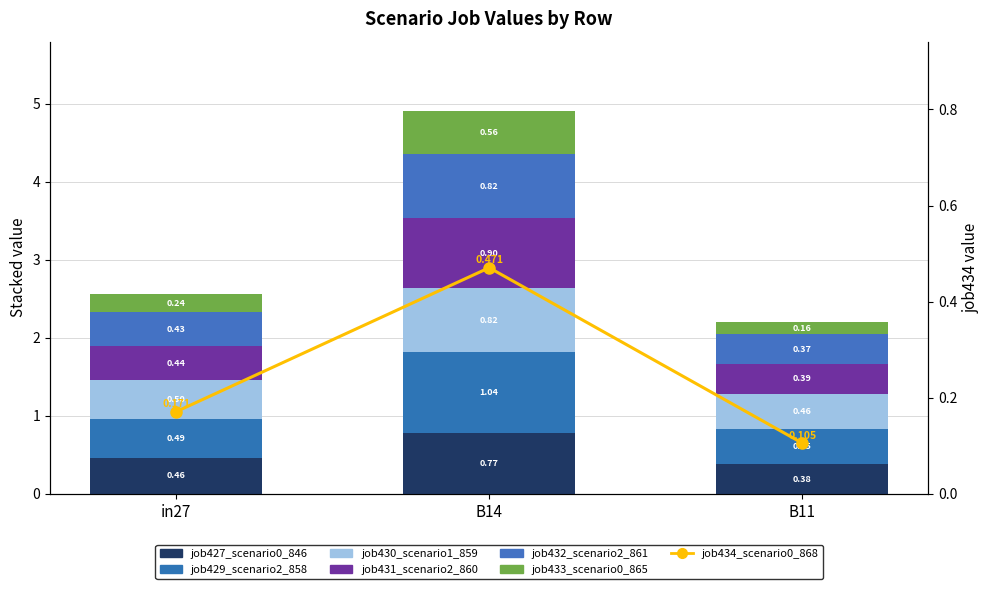

List the labels in order of job432_scenario2_861 value, largest first.

B14, in27, B11